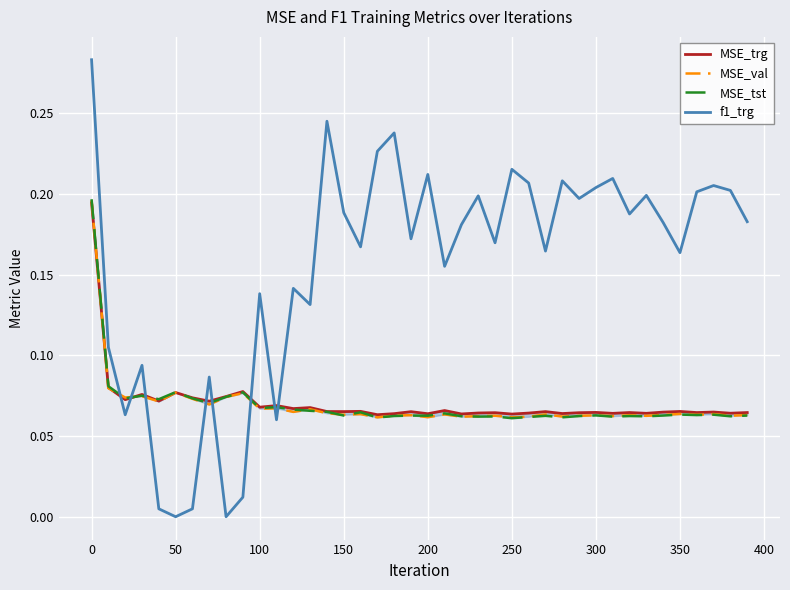

How many data points in f1_trg are above 0?

38